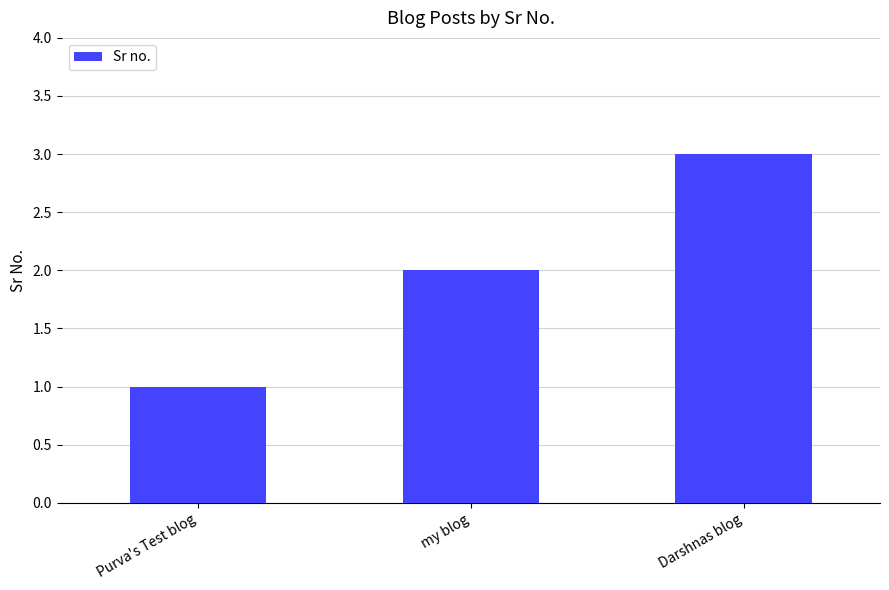

What is the average value?

2